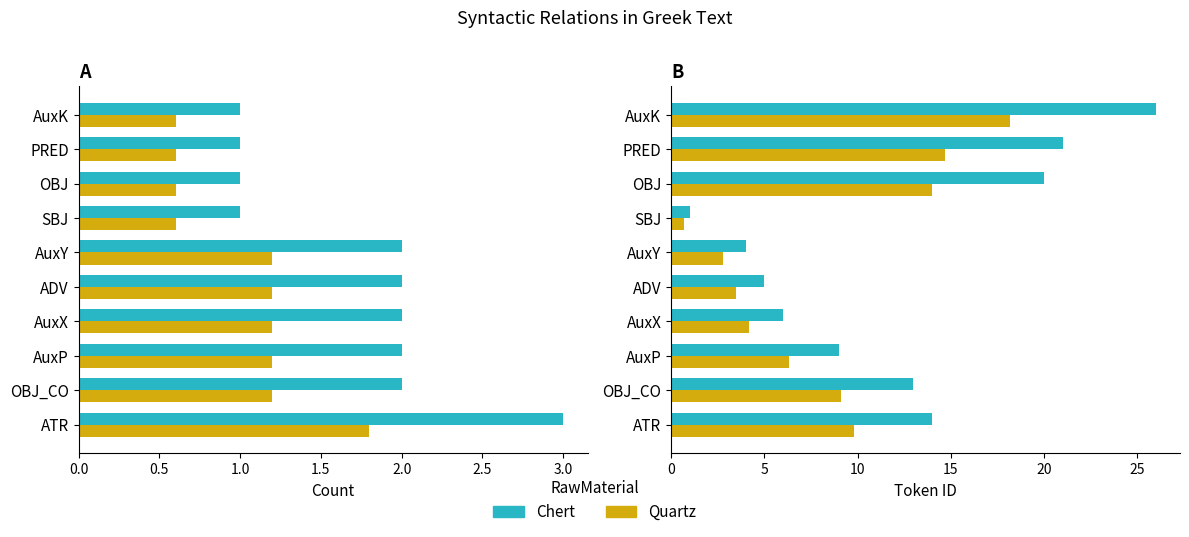

What is the difference between the highest and lowest values at AuxY?

2.8